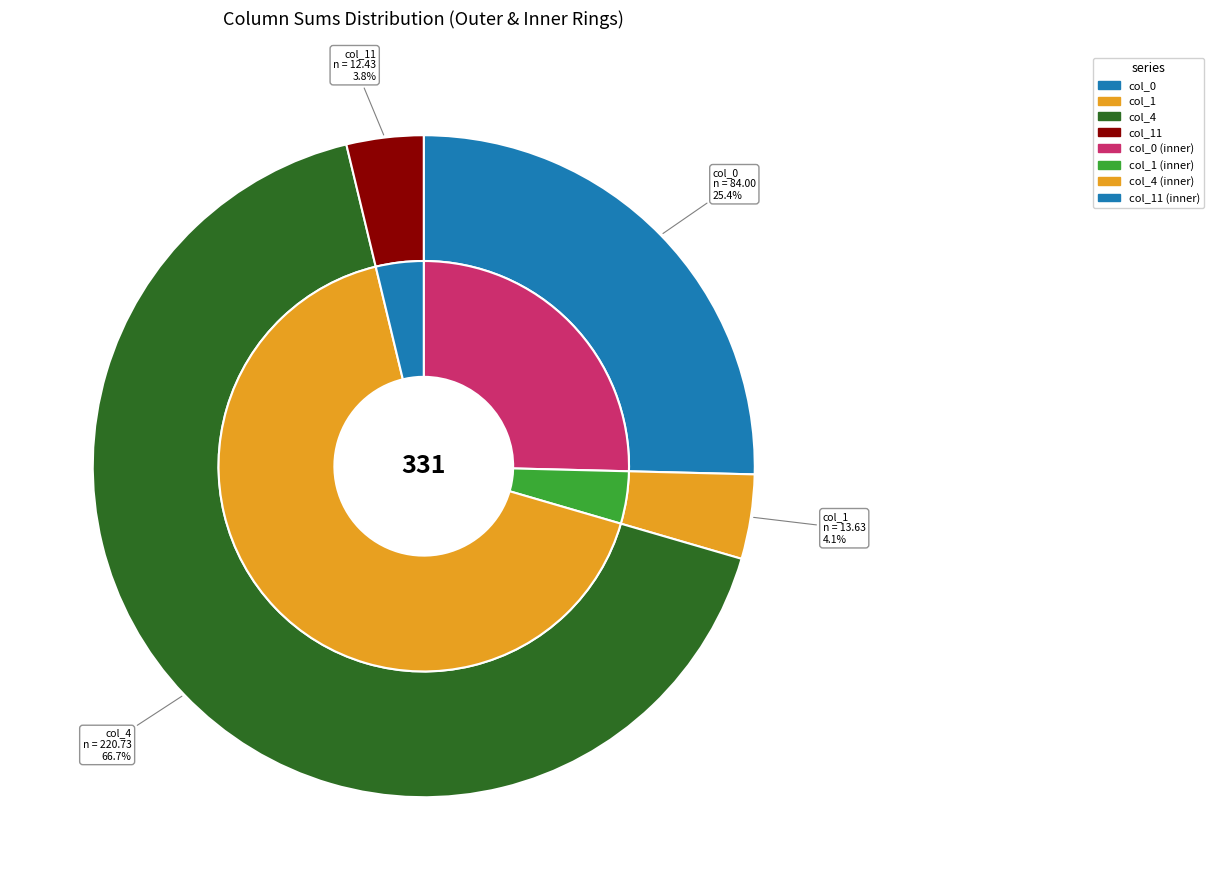

True or false: Row 1 accounts for 1% of the total.

False